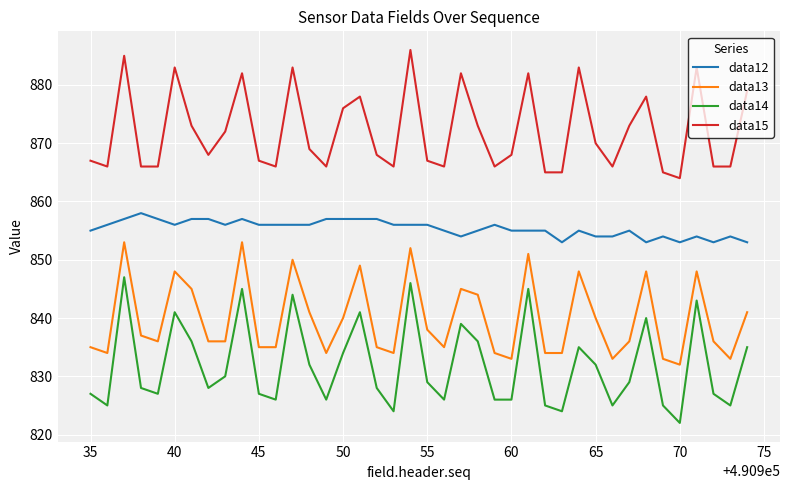

What is the highest value of the data12 series?

858